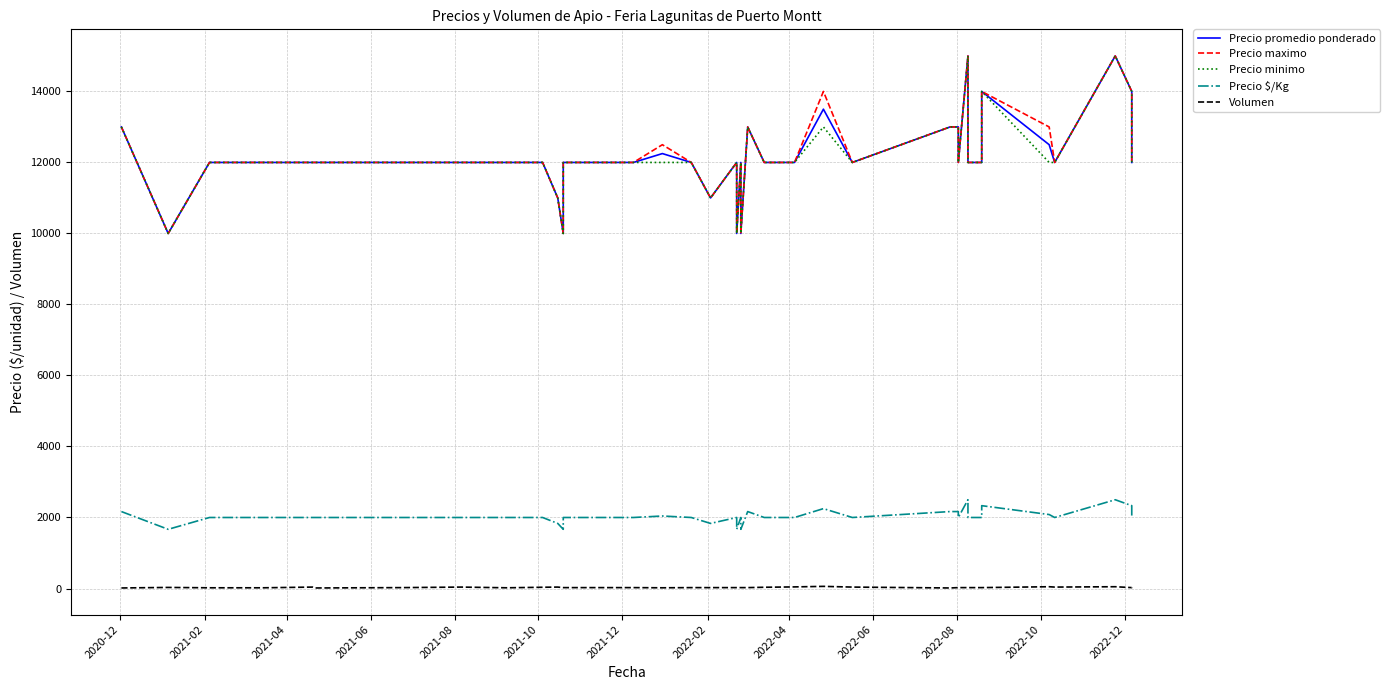

What is the sum of all Volumen values?

1158